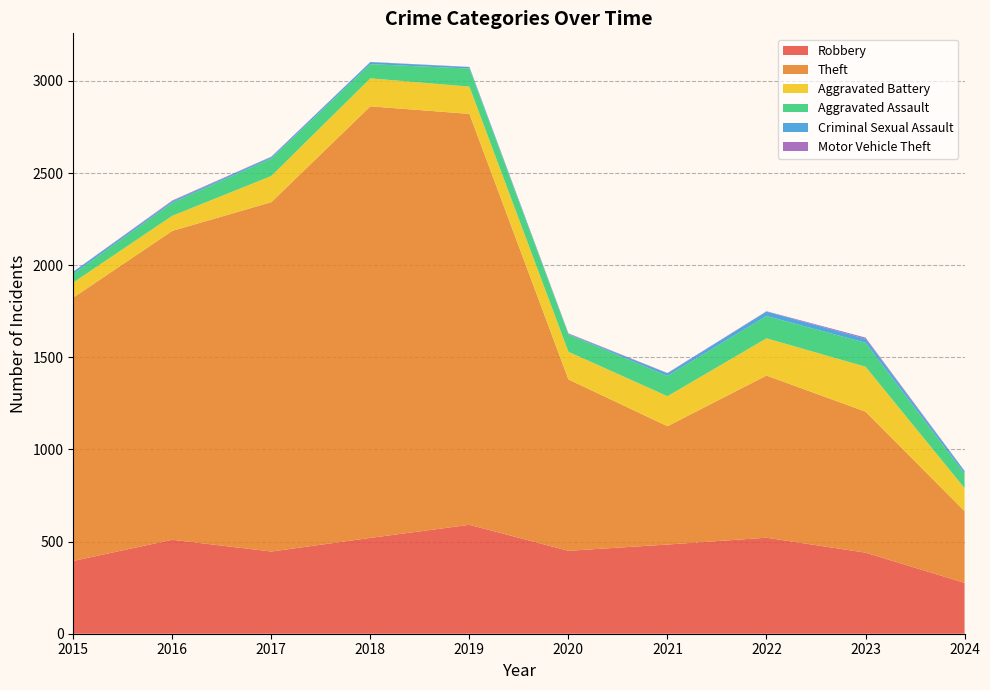

Reading right to left, extract all data points from this chart.

Robbery: 2024=276	2023=440	2022=521	2021=484	2020=450	2019=591	2018=520	2017=446	2016=510	2015=395
Theft: 2024=389	2023=765	2022=880	2021=642	2020=930	2019=2230	2018=2342	2017=1896	2016=1676	2015=1429
Aggravated Battery: 2024=125	2023=244	2022=202	2021=163	2020=150	2019=148	2018=152	2017=142	2016=82	2015=82
Aggravated Assault: 2024=79	2023=130	2022=121	2021=110	2020=94	2019=98	2018=77	2017=95	2016=71	2015=46
Criminal Sexual Assault: 2024=13	2023=22	2022=24	2021=14	2020=3	2019=8	2018=11	2017=8	2016=8	2015=12
Motor Vehicle Theft: 2024=2	2023=6	2022=2	2021=2	2020=3	2019=1	2018=1	2017=2	2016=4	2015=1